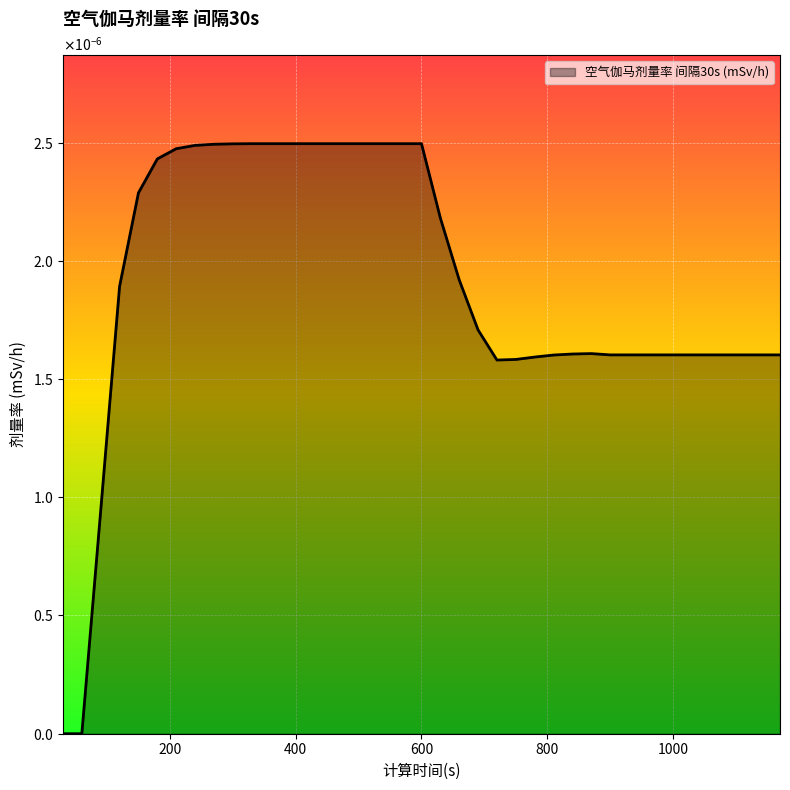

Does the chart have visible grid lines?

Yes